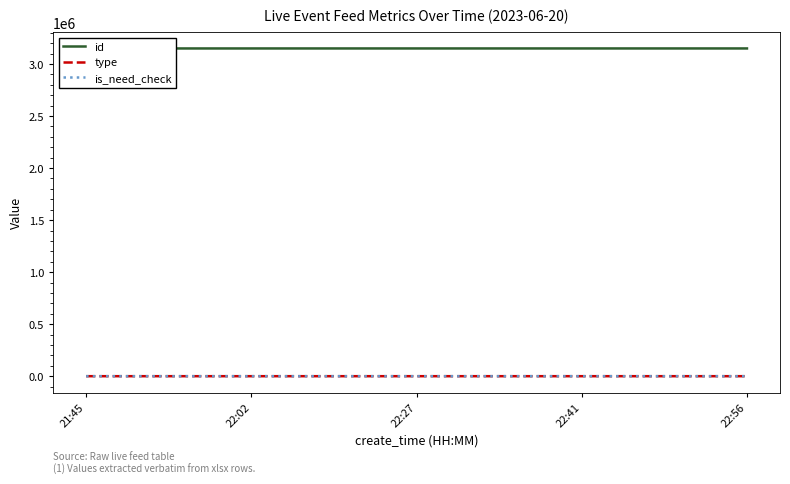

Which label corresponds to the largest value in the chart?

22:56